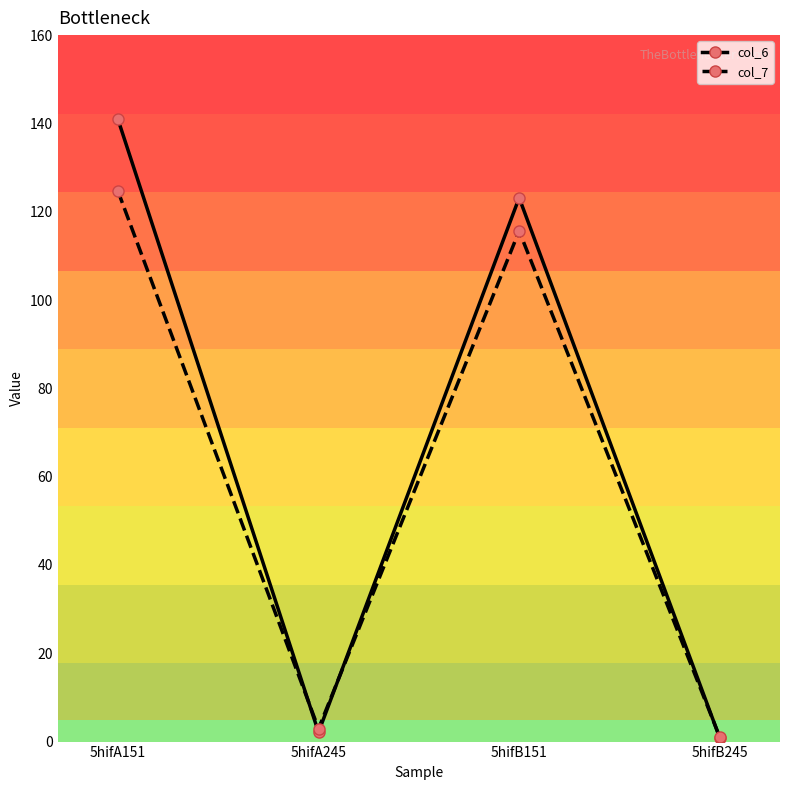

Which category has the lowest value in the col_6 series?

5hifB245